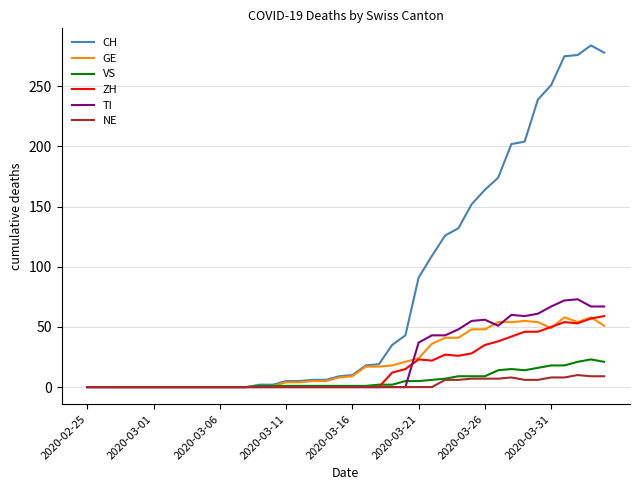

What is the greatest value displayed?

284